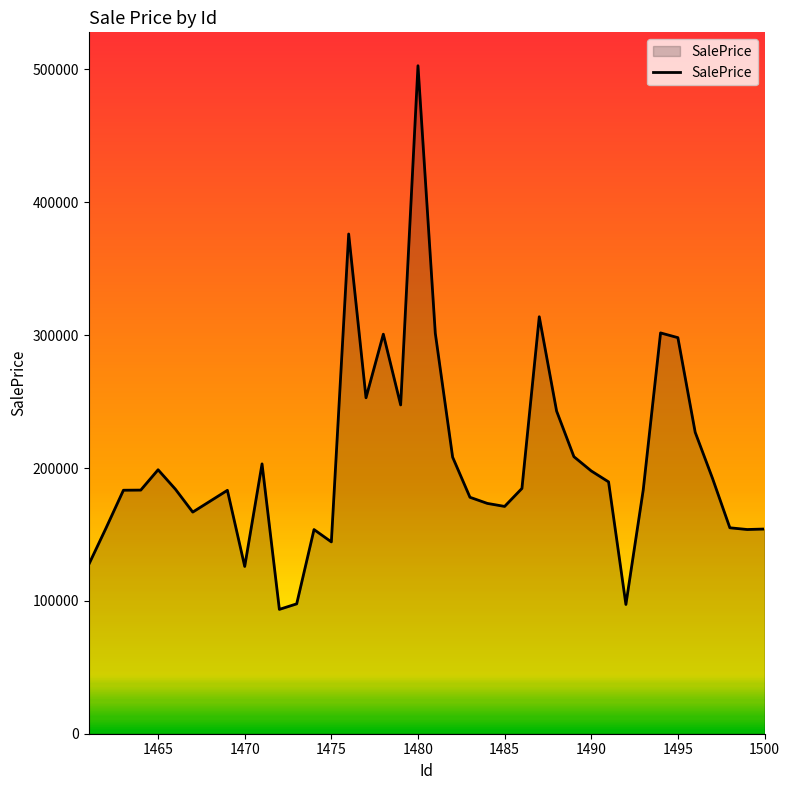

What is the minimum value shown in the chart?

93593.6